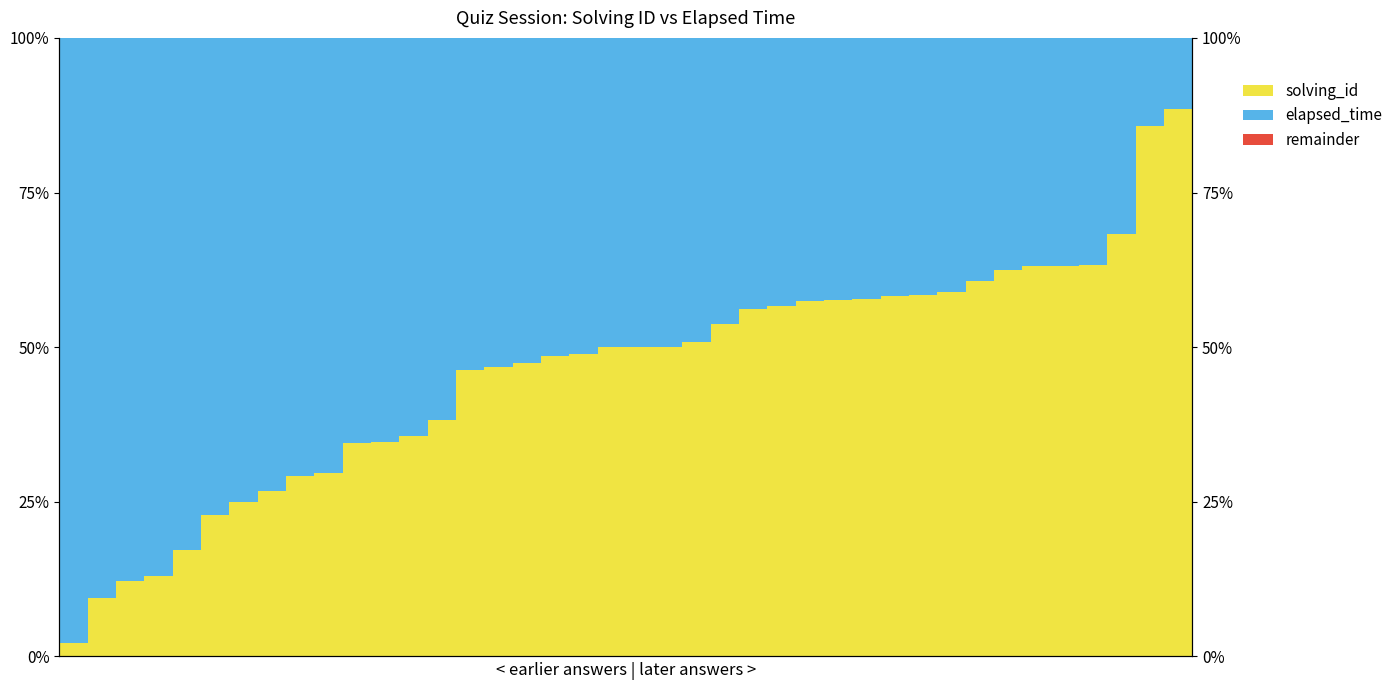

Which series has the largest total across all categories?

elapsed_time